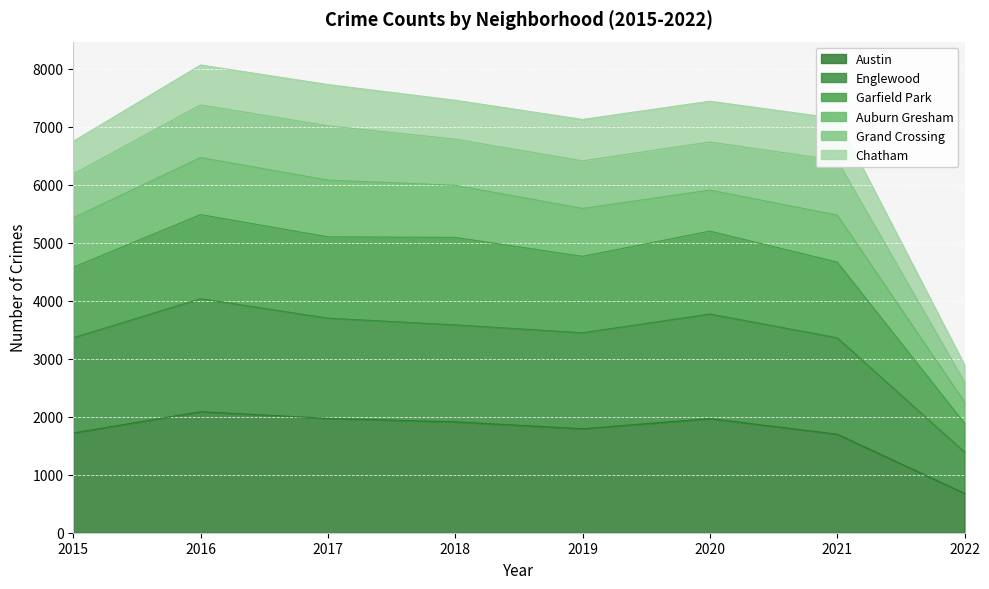

At which category does Englewood reach its first local peak?

2016